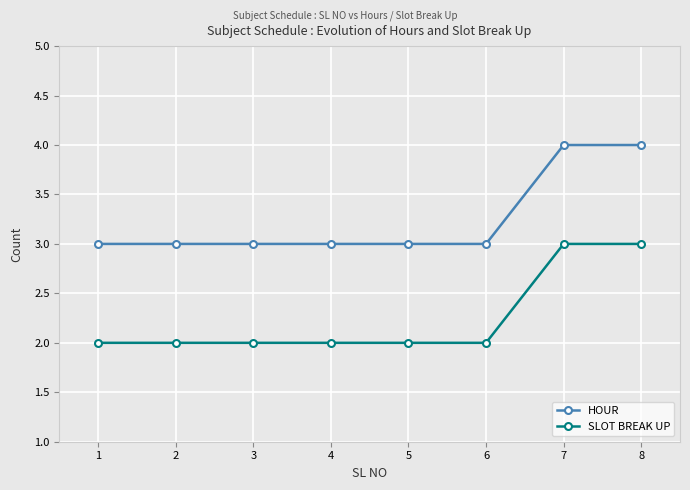

What is the total value across all series at 7?

7